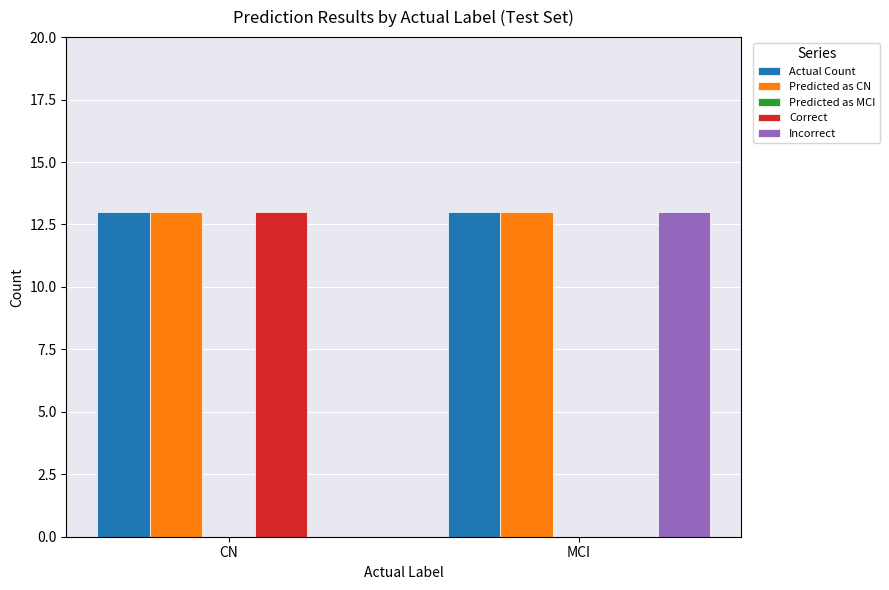

True or false: Correct has a value of 13 at CN.

True